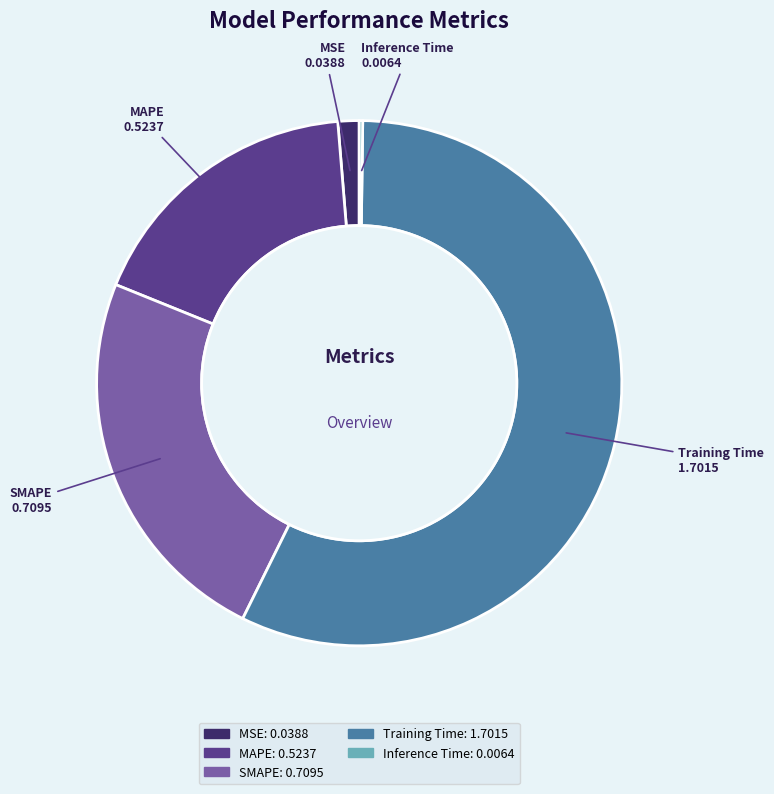

Is it true that SMAPE is 9% of the pie?

False